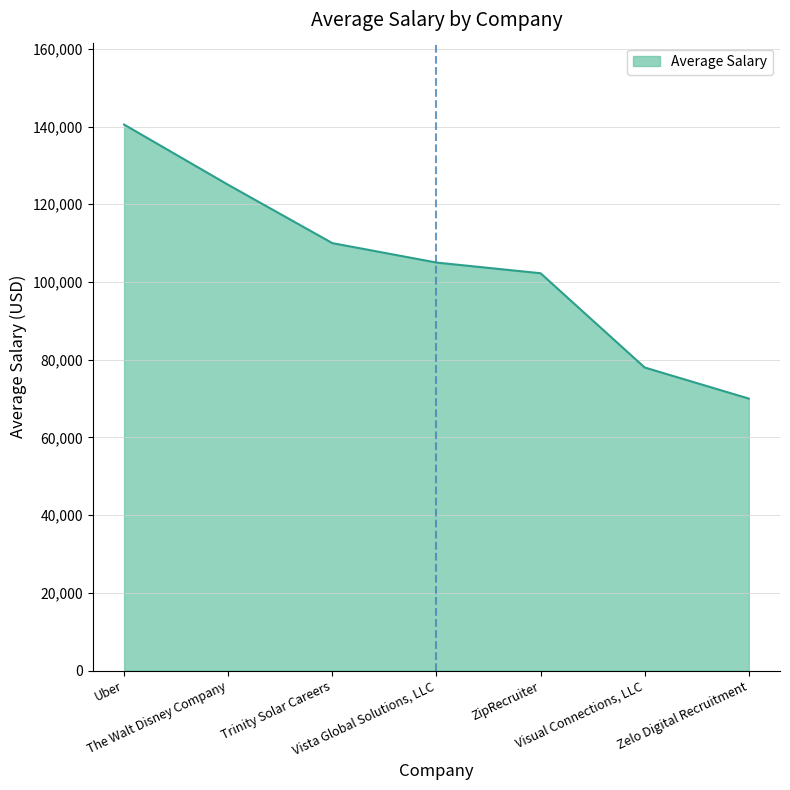

How many distinct data groups are displayed?

1